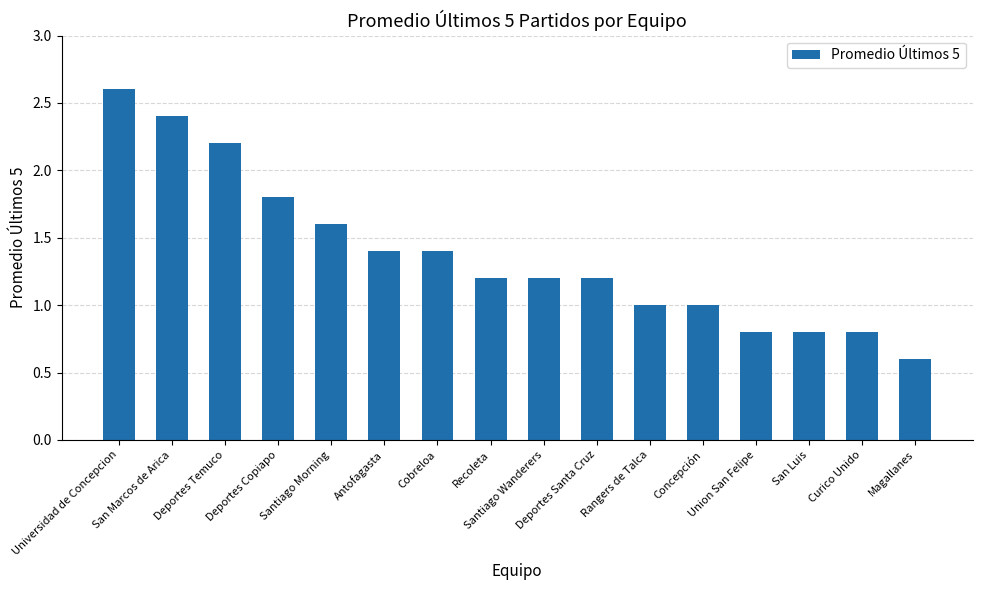

Reading left to right, what are all the values shown in this chart?

2.6	2.4	2.2	1.8	1.6	1.4	1.4	1.2	1.2	1.2	1.0	1.0	0.8	0.8	0.8	0.6